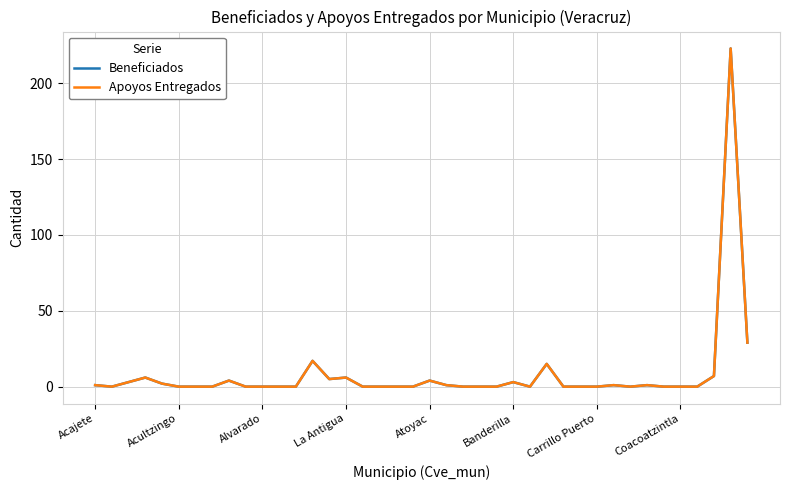

Which series has the largest total across all categories?

Beneficiados